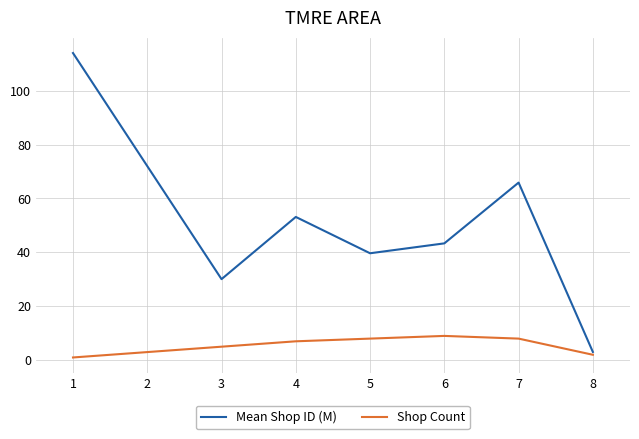

True or false: Shop Count and Mean Shop ID (M) intersect in this chart.

False